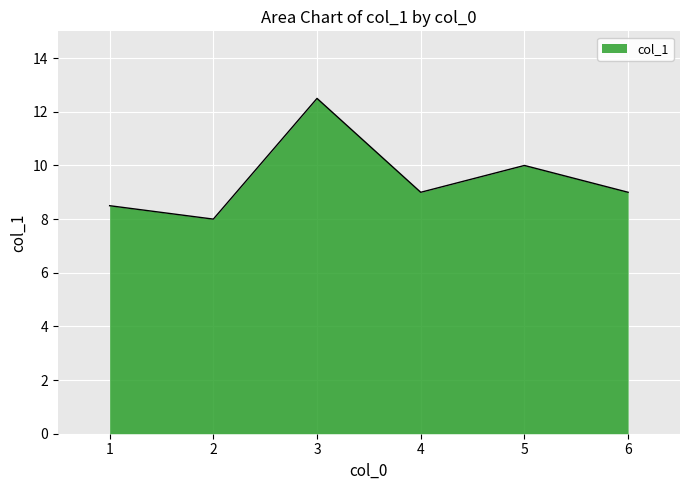

Where is the data nearest to the value 10?

5